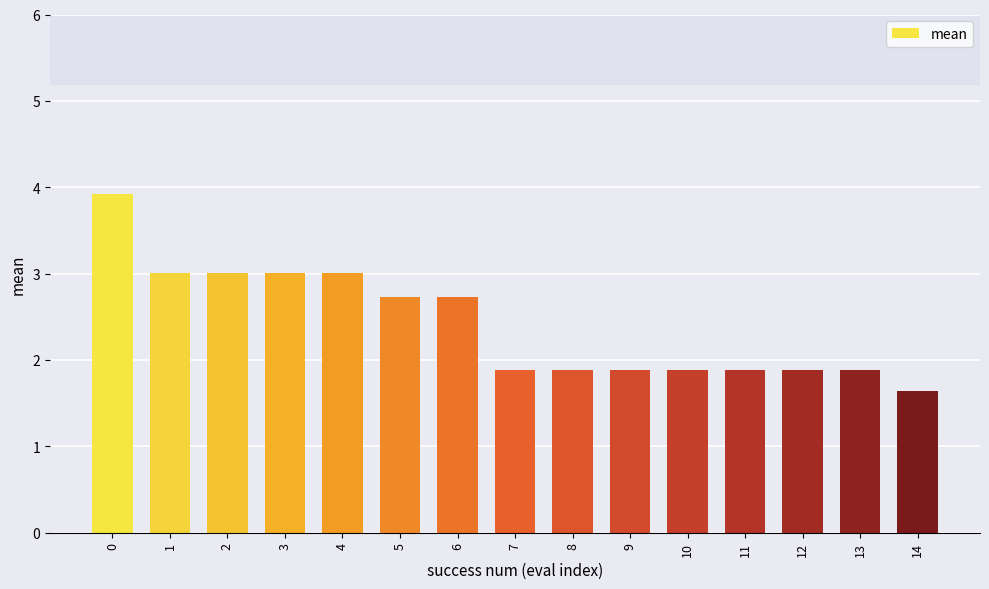

What is the difference between the maximum and second lowest values?

2.0